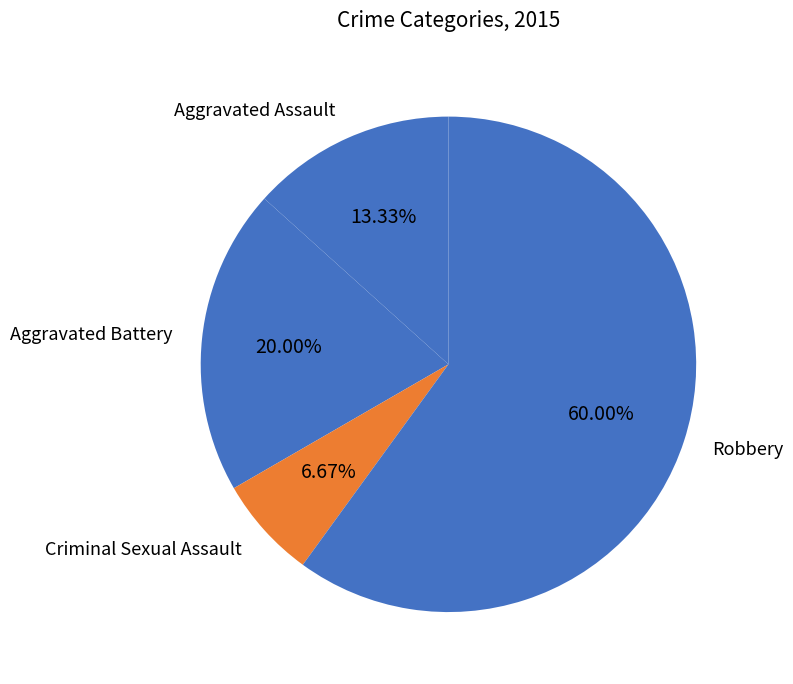

How many slices are in this pie chart?

4